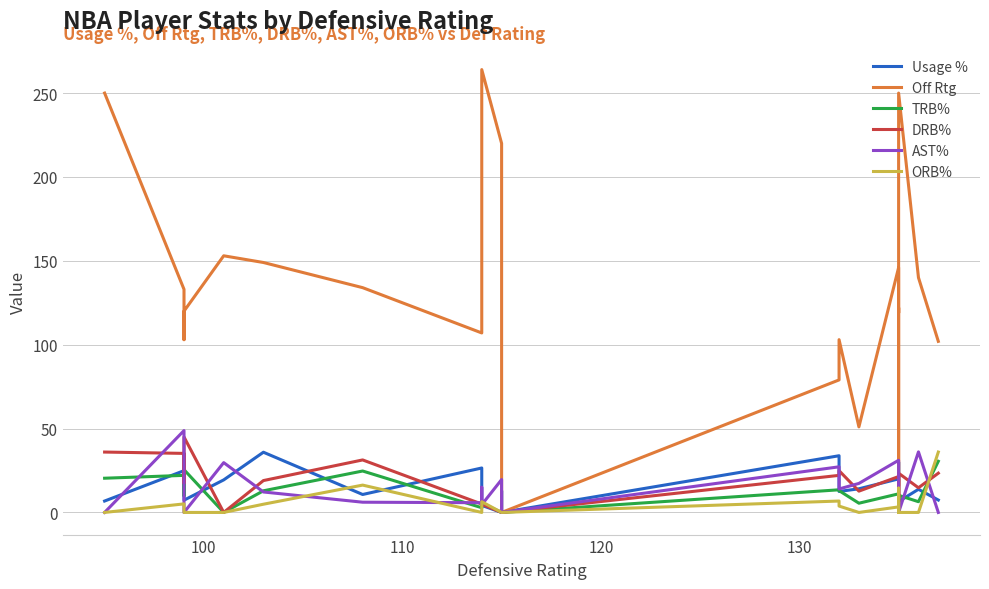

What are all the series names shown in the legend?

Usage %, Off Rtg, TRB%, DRB%, AST%, ORB%